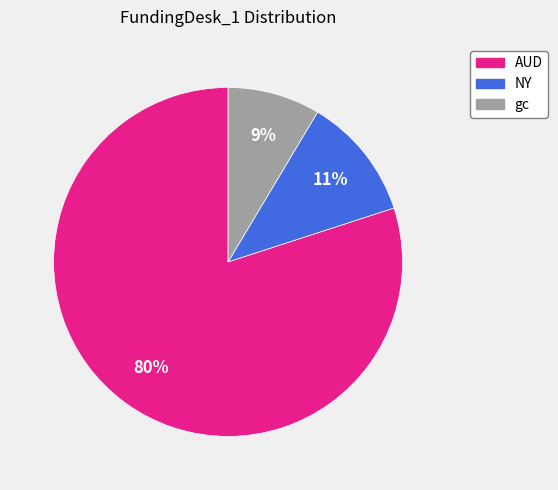

Do NY and gc together represent more than half of the pie?

No